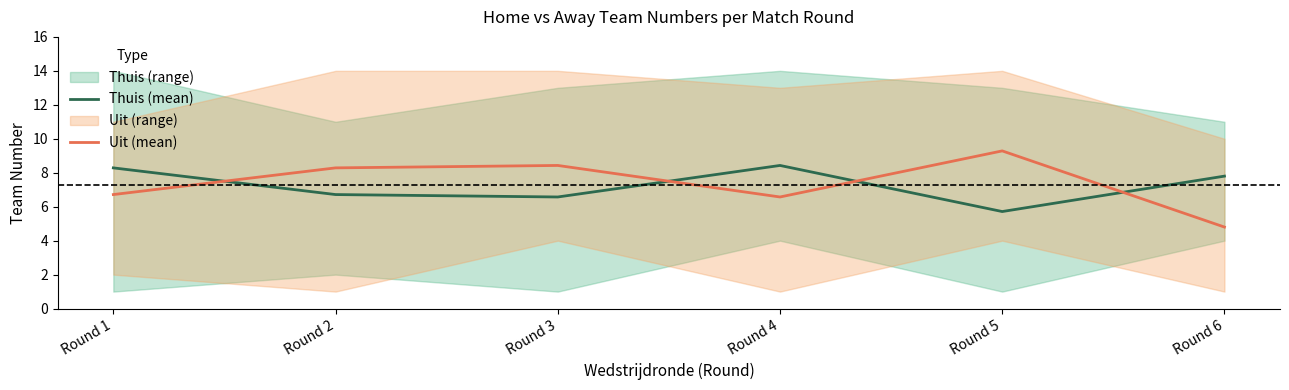

At which label does Uit (mean) first exceed 8?

Round 2